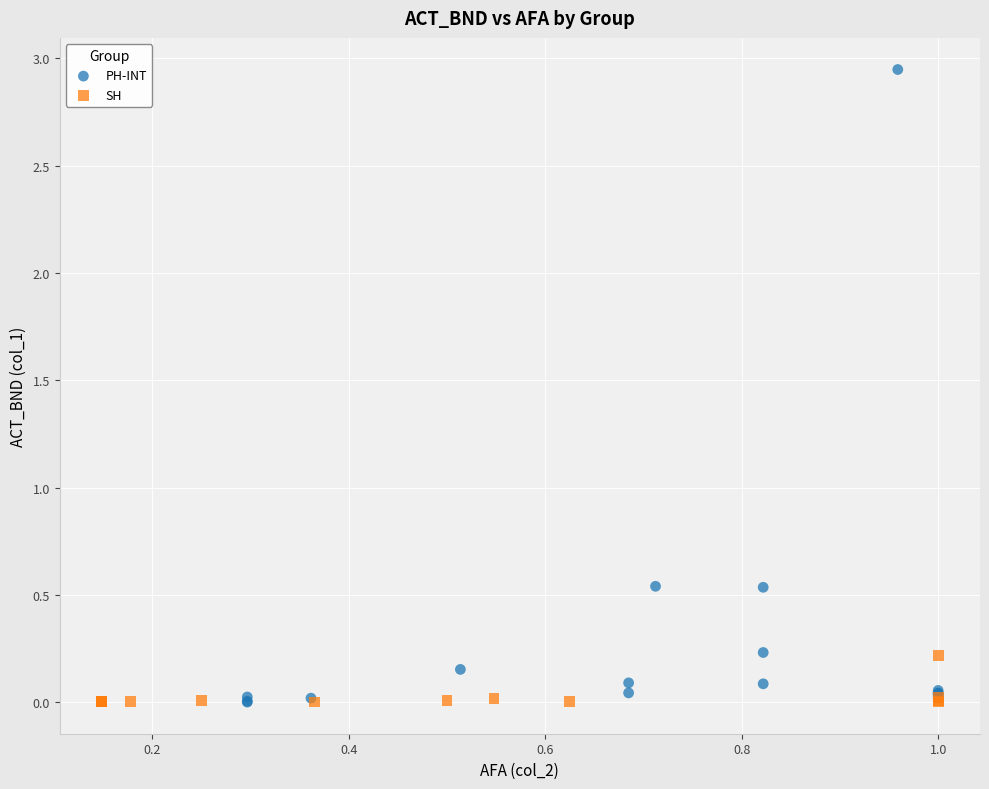

Which series contains the highest Y value?

PH-INT